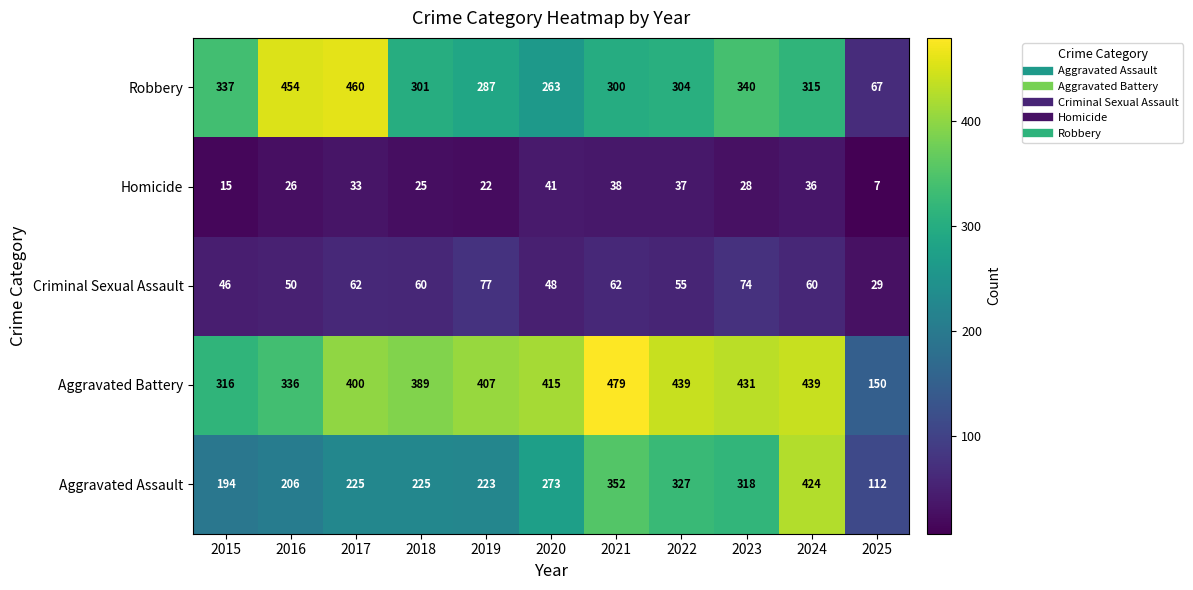

What is the greatest value displayed?

479